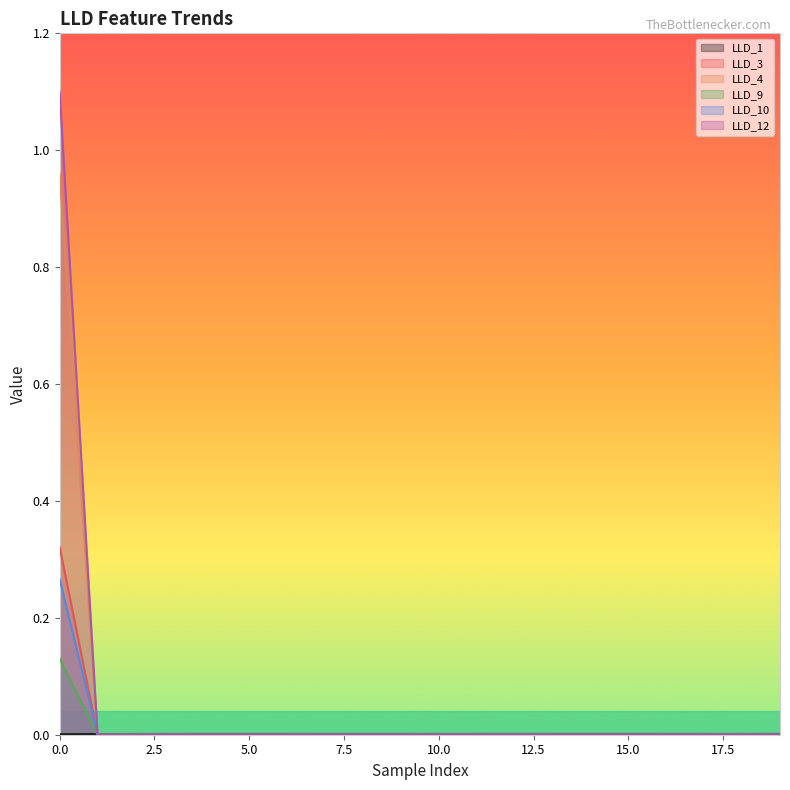

True or false: LLD_1 and LLD_12 cross at least once.

True